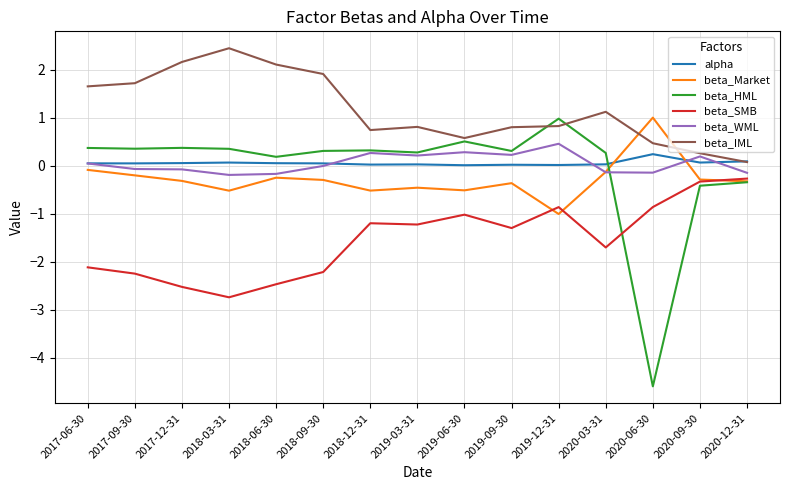

What is the sum of the beta_HML values at 2019-09-30 and 2020-03-31?

0.6